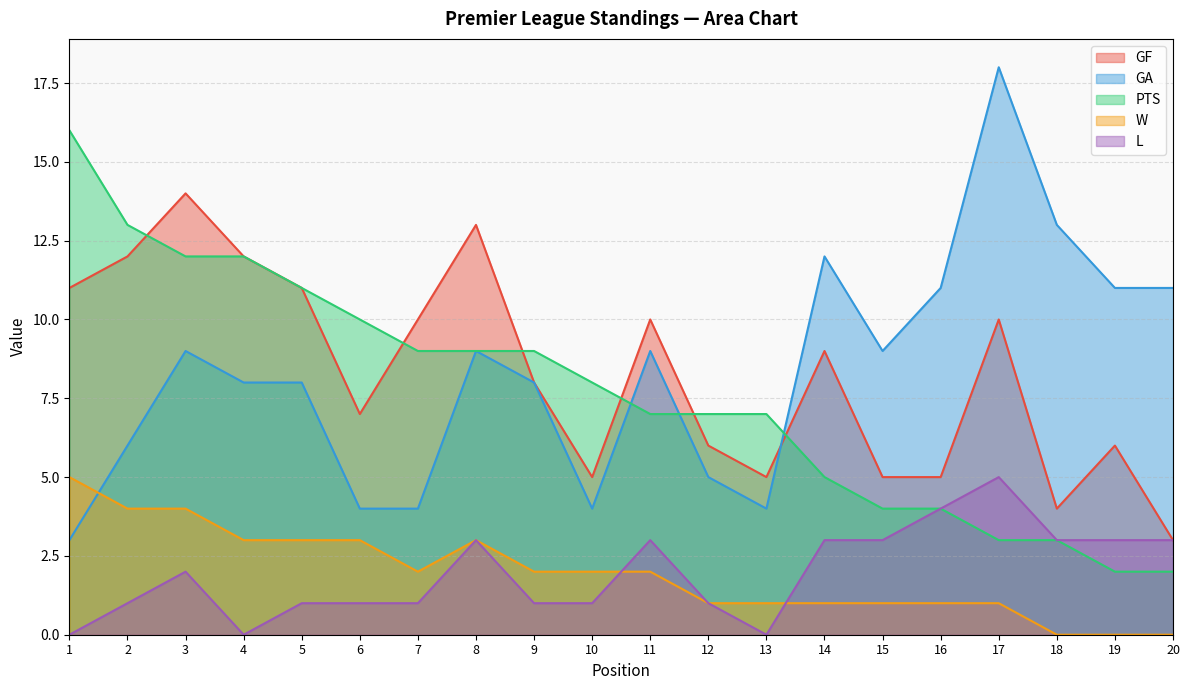

What is the average value of the L series?

2